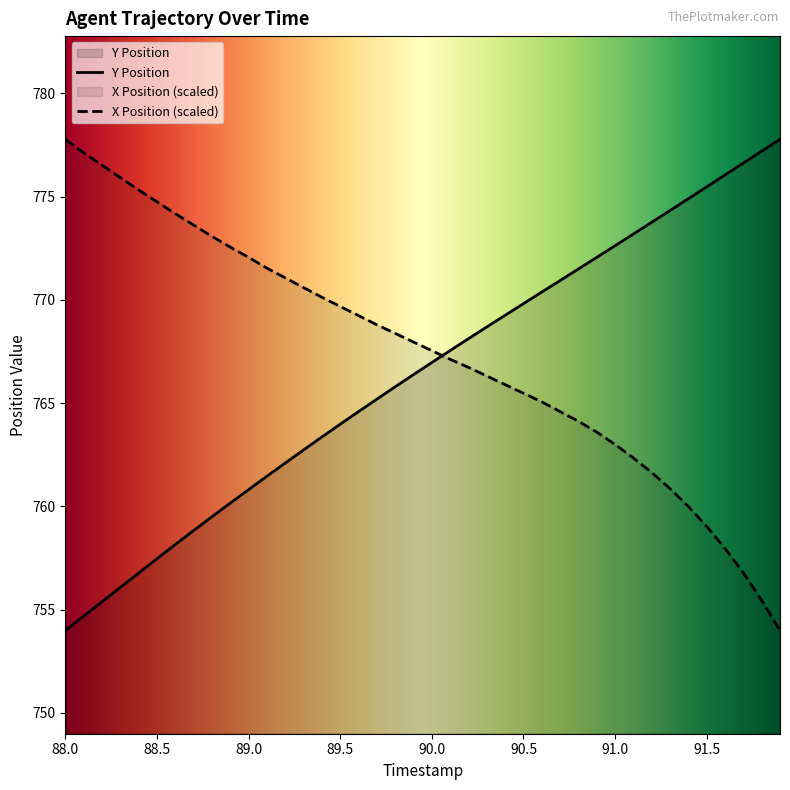

What is the value of the Y Position point at the 6th from the left?

757.5